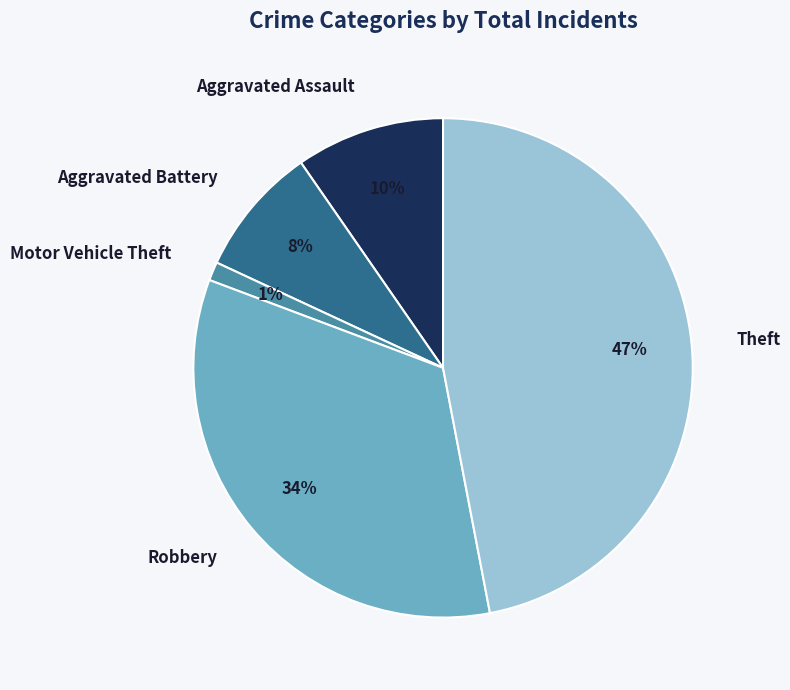

Which has a higher value, Aggravated Assault or Robbery?

Robbery